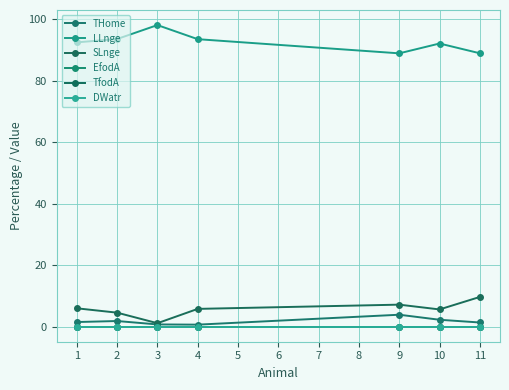

Is this an area chart (filled region under the line)?

No